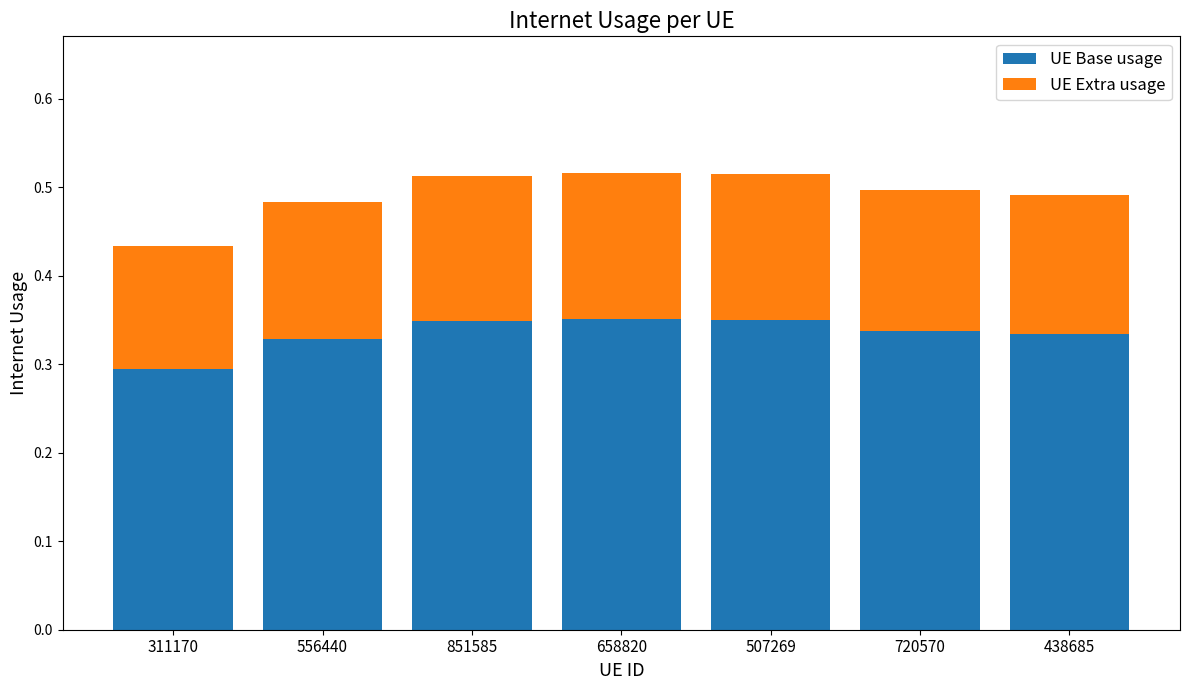

Count the number of categories in the chart.

7